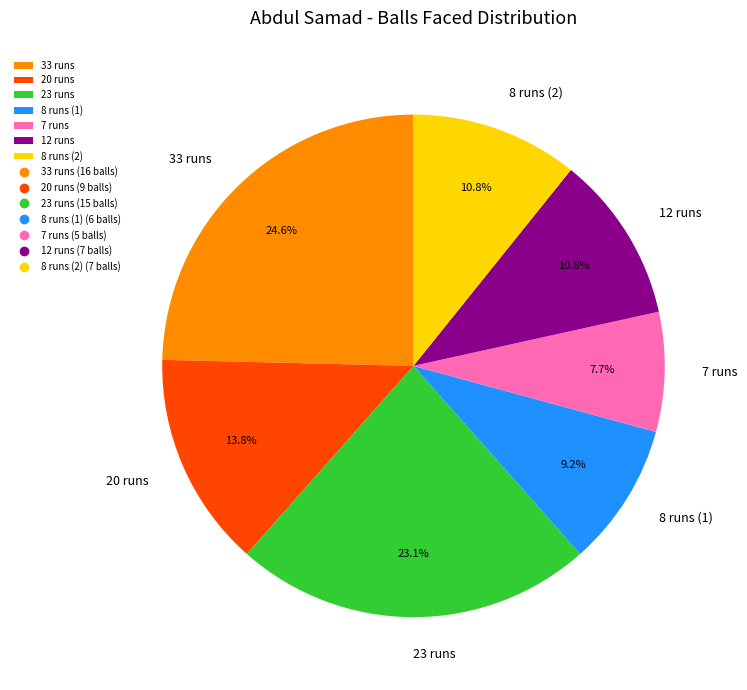

What percentage is NOT represented by 7 runs?

92.3%